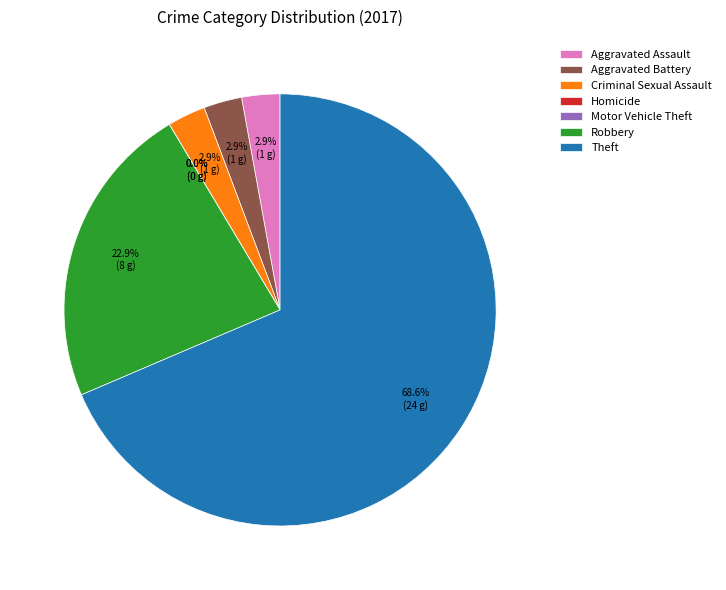

Which category has the biggest portion of the pie?

Theft